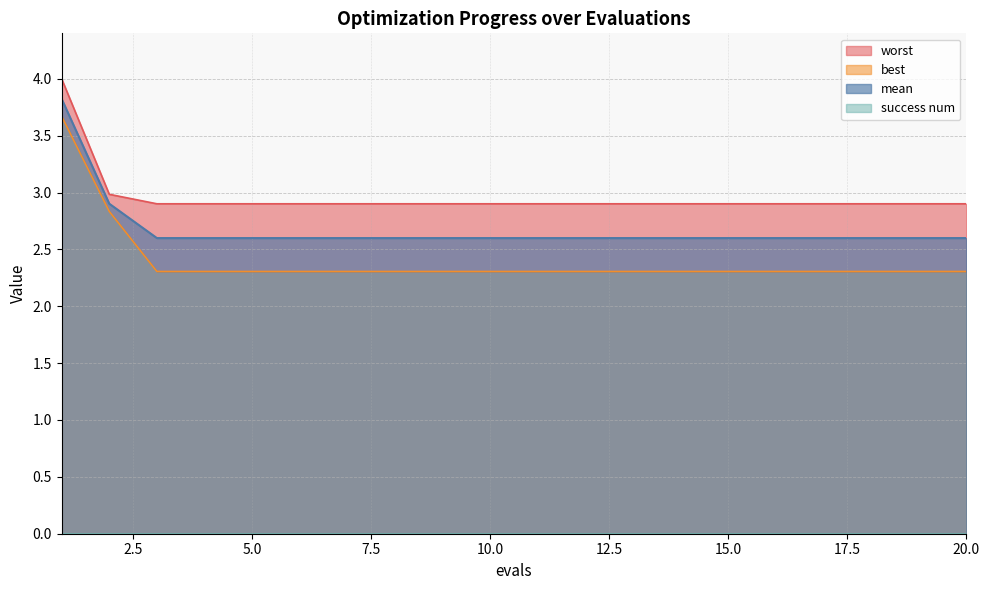

What is the value of the mean point at the 7th from the left?

2.6